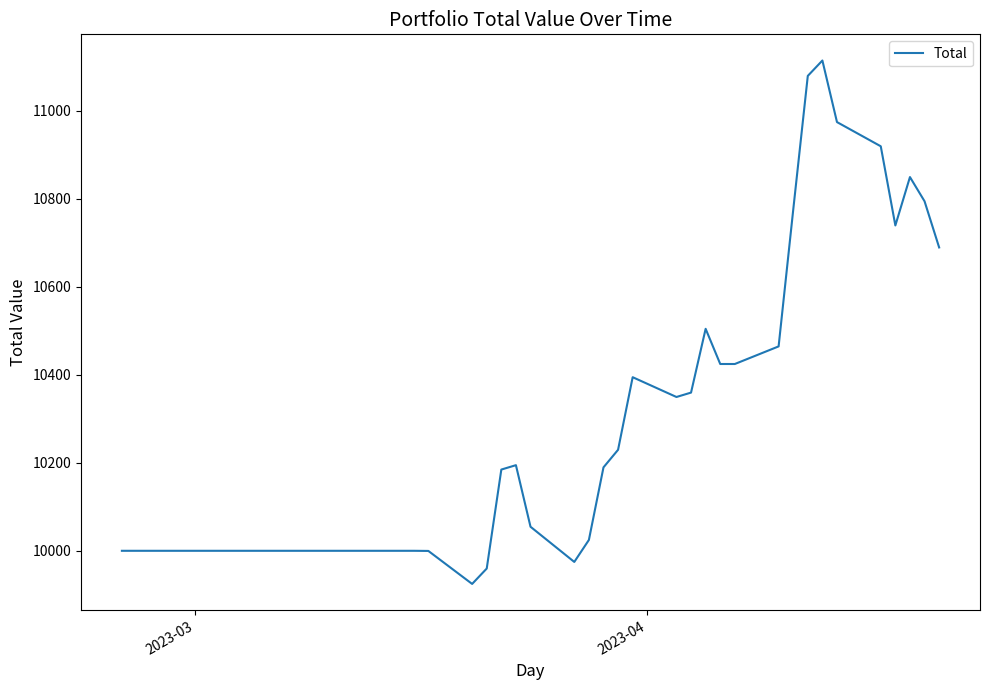

What is the sum of all values?

411596.7